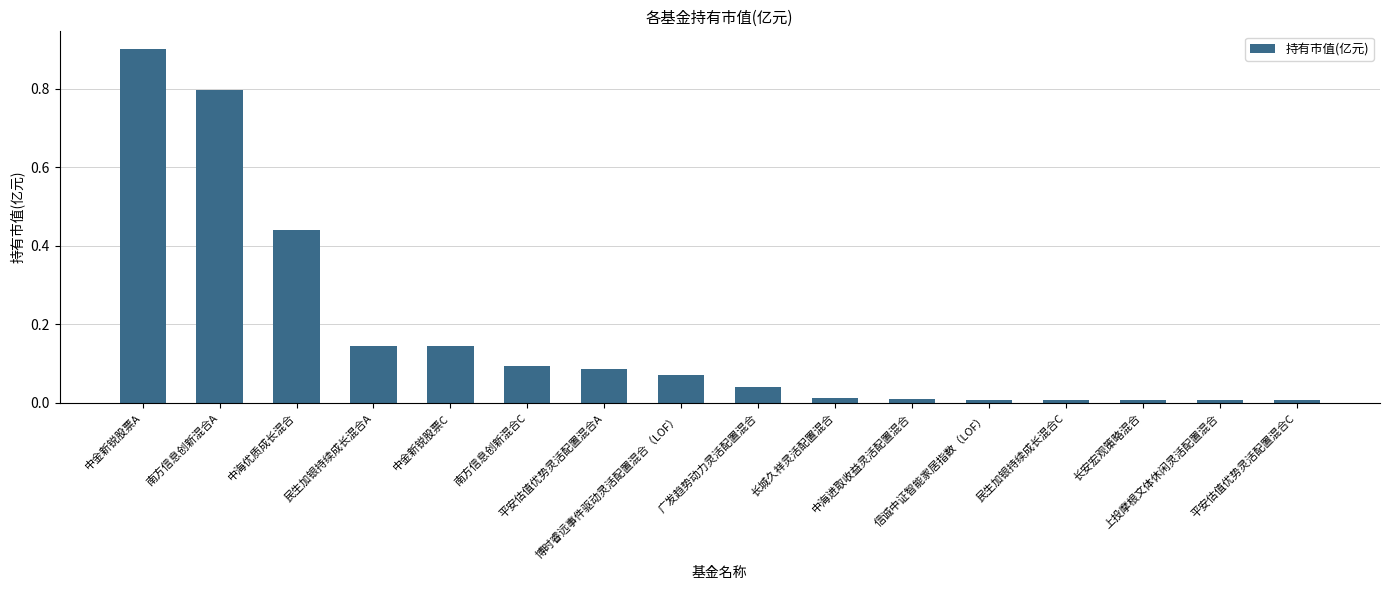

What is the change in value from 民生加银持续成长混合A to 长安宏观策略混合?

-0.1